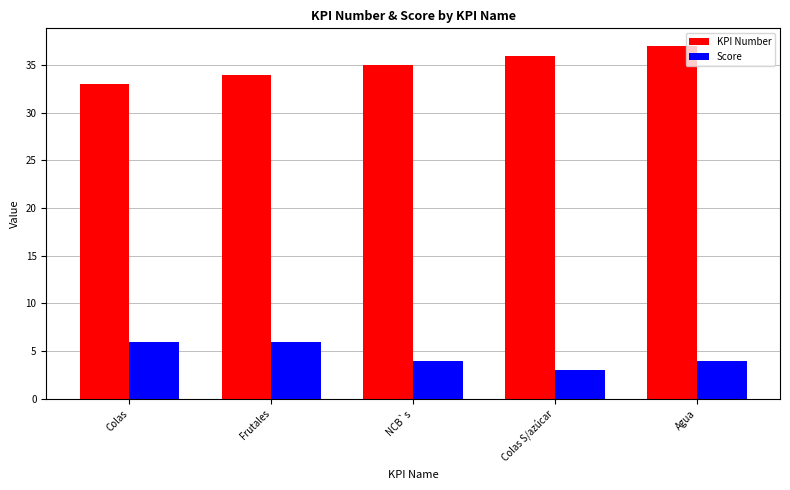

Is it true that KPI Number equals 22 at Colas S/azúcar?

False